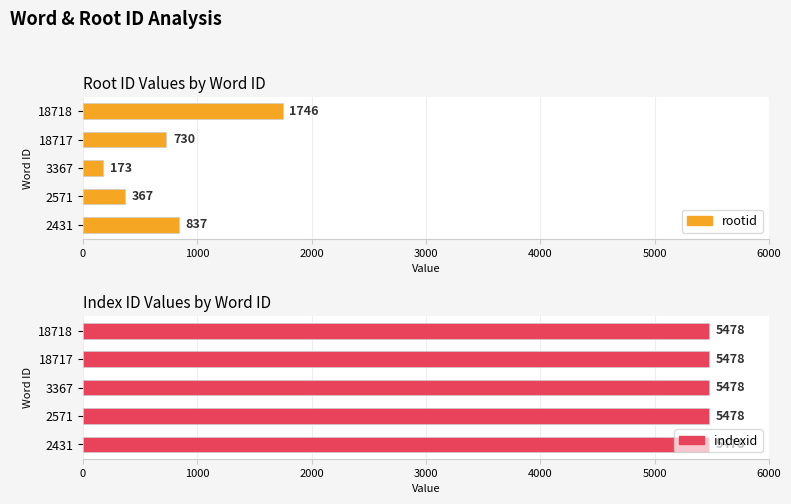

At how many categories does at least one series exceed 718?

3